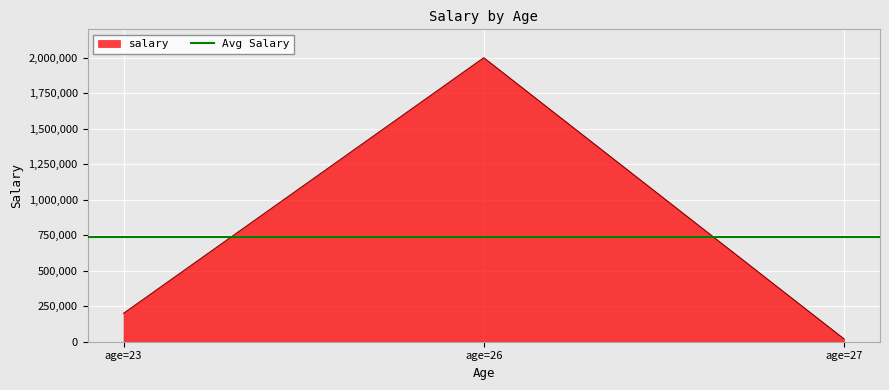

Count the number of categories in the chart.

3